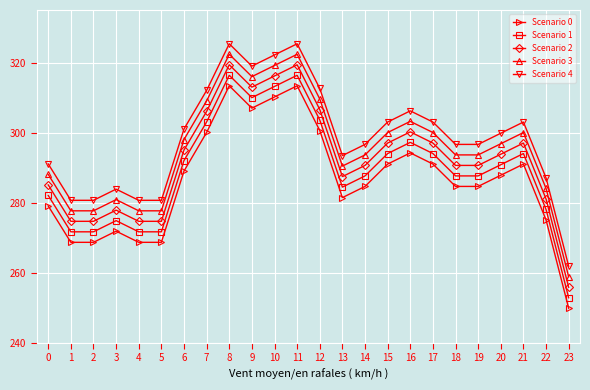

What is the maximum value shown in the chart?

325.4